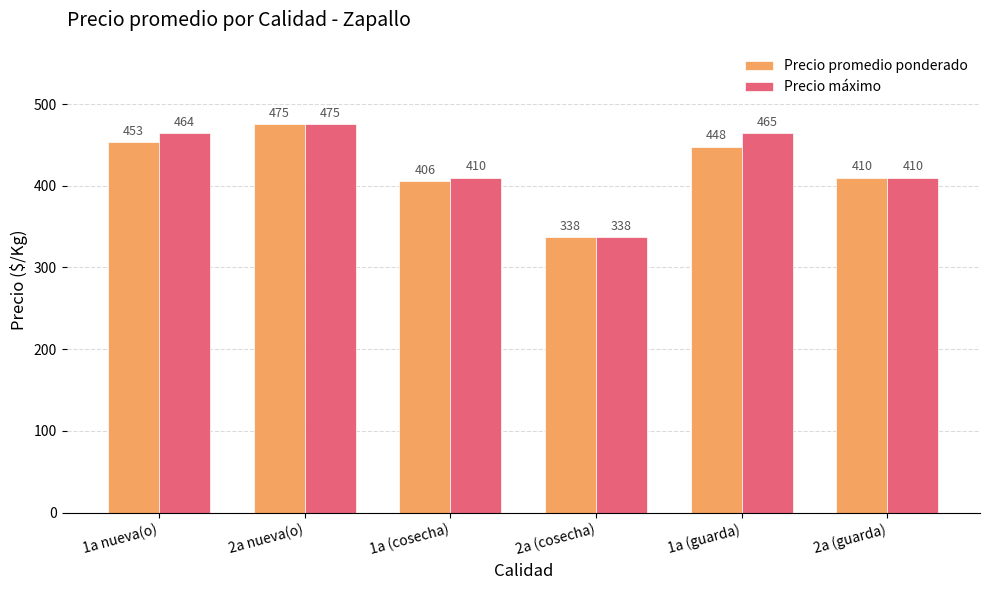

What is the greatest value displayed?

475.0